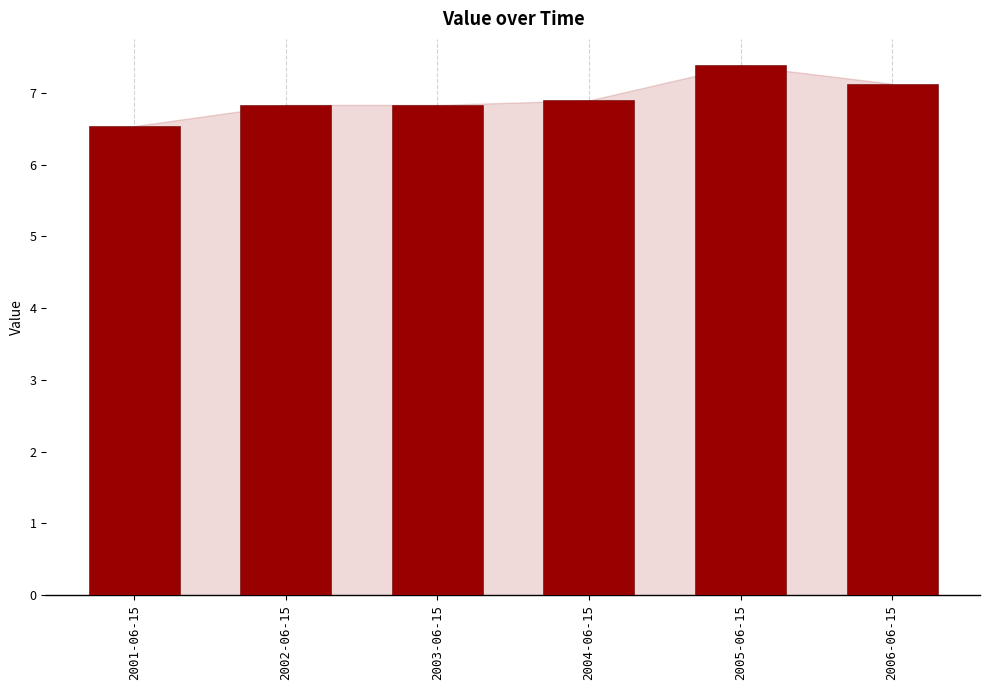

Which category has the lowest value across all series?

2001-06-15